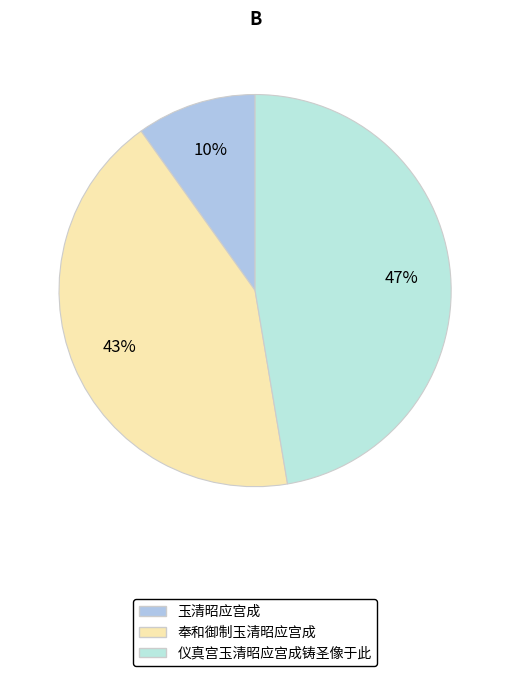

What is the ratio of the value at 奉和御制玉清昭应宫成 to the value at 玉清昭应宫成?

4.3